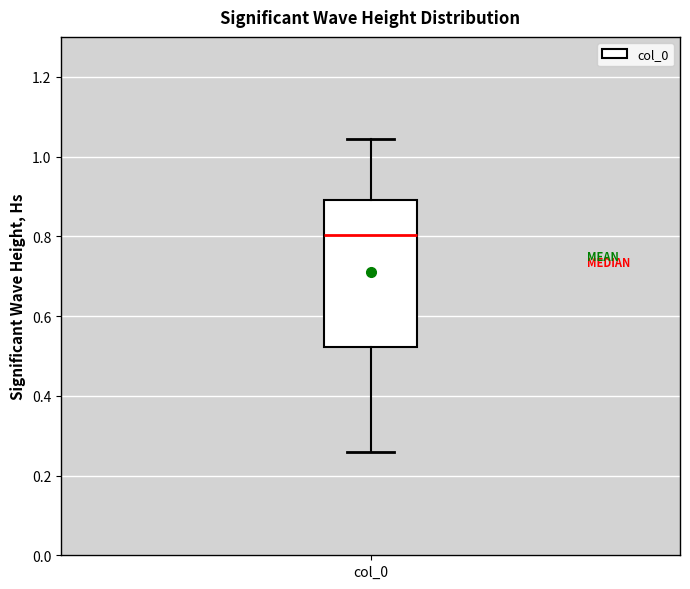

Transcribe this box plot: give where the median line is, the range the box spans, and where the two whiskers end, as read against the y-axis. The values are not printed on the chart, so give them approximately, as read against the axis.

median 0.80, box 0.52 to 0.90, whiskers 0.26 to 1.04